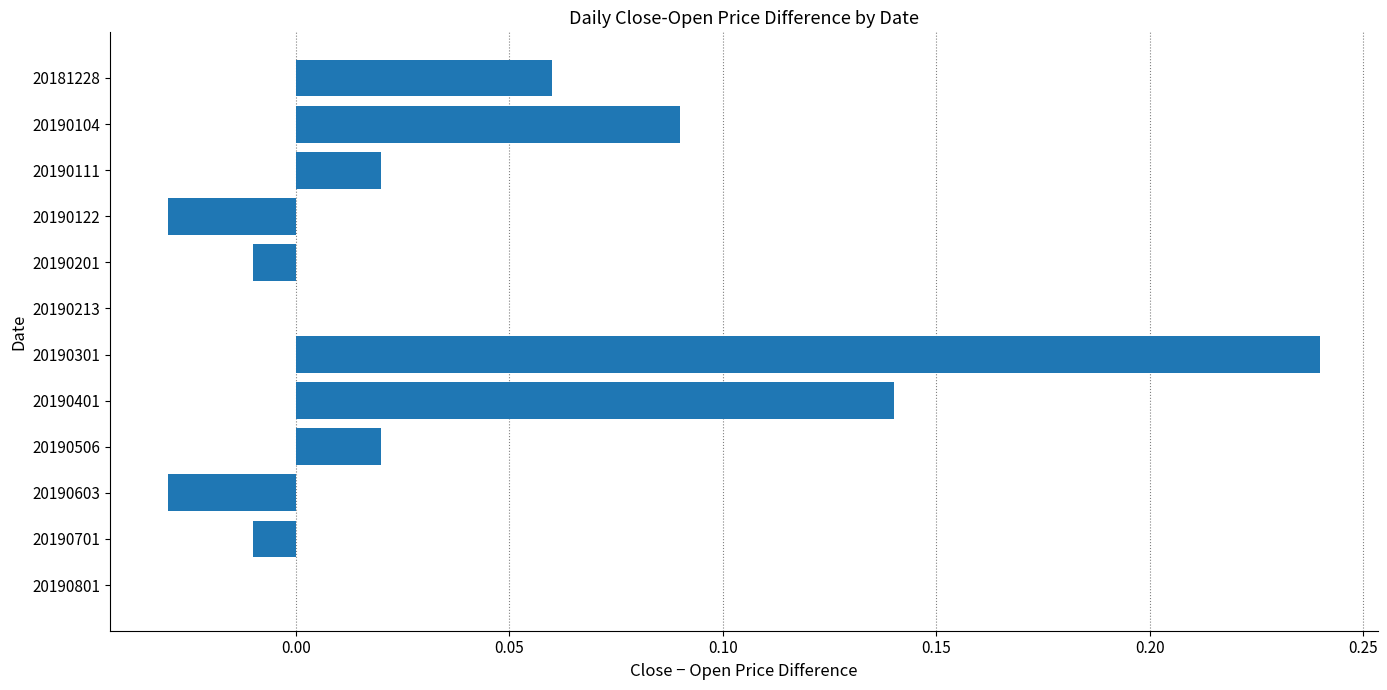

True or false: the data shows 0.0 at 20190213.

True